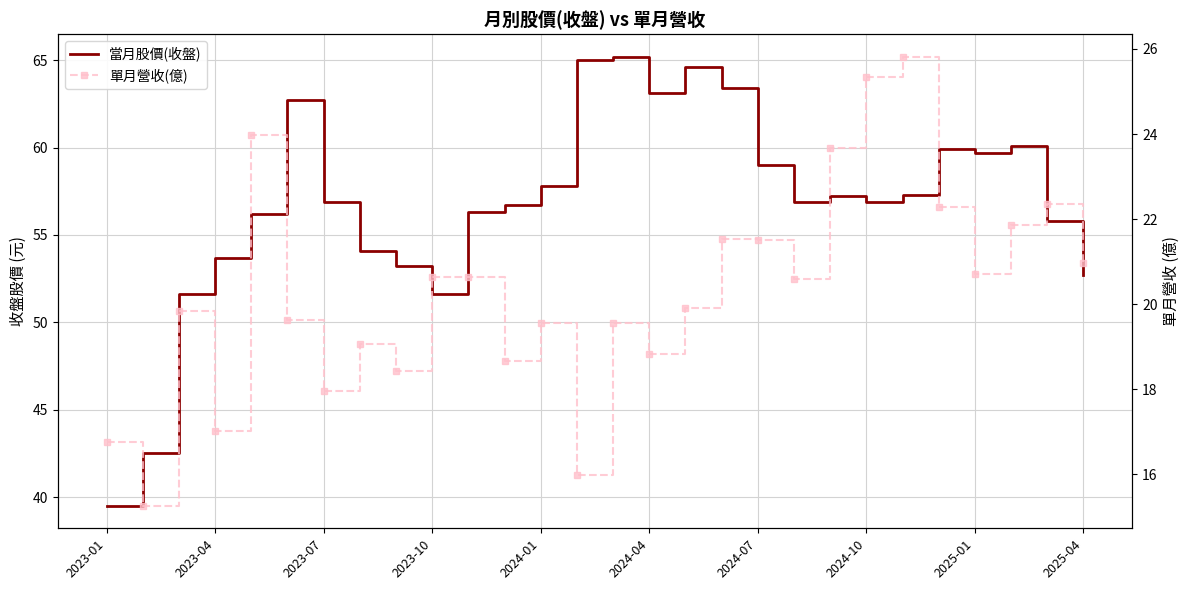

True or false: 單月營收(億) and 當月股價(收盤) cross at least once.

False